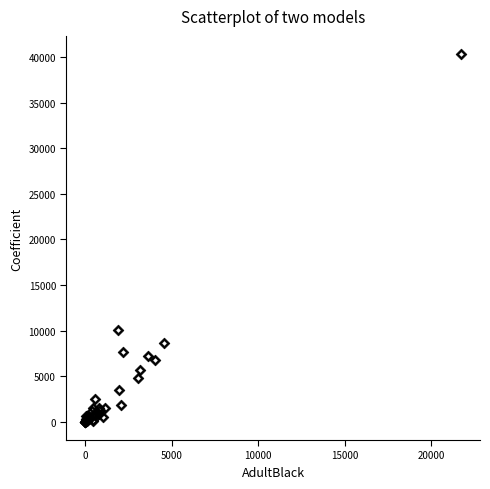

What Y value in the scatter plot is closest to 20152?

10092